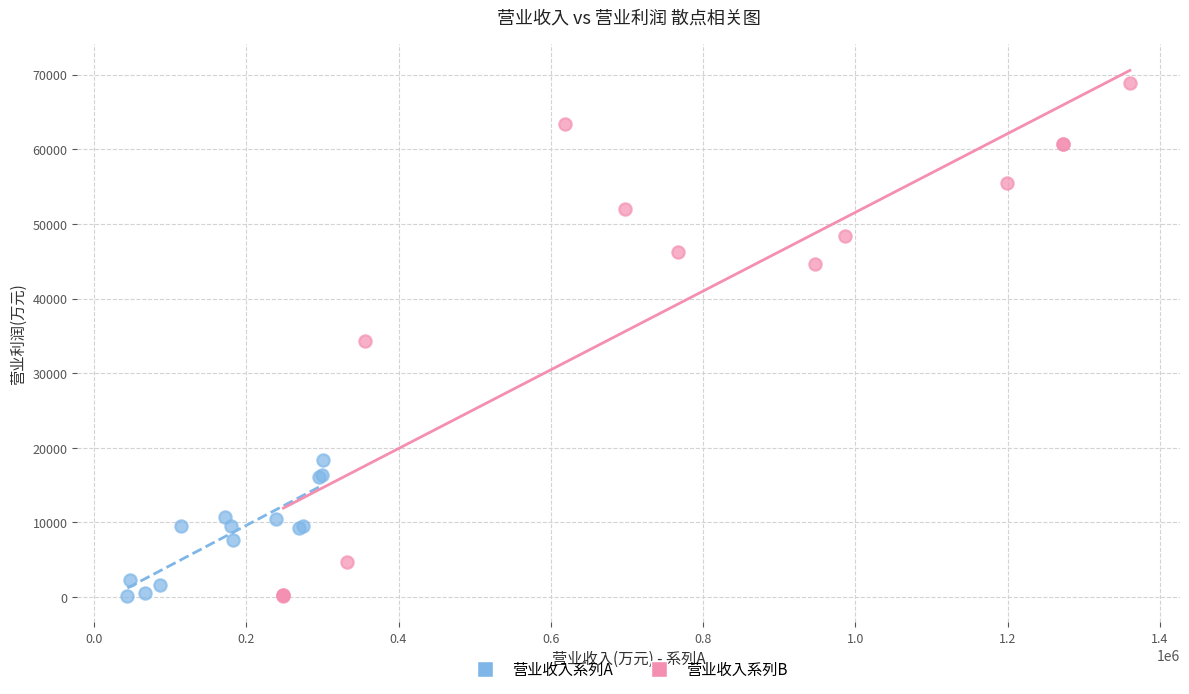

Which series contains the highest Y value?

营业收入系列B